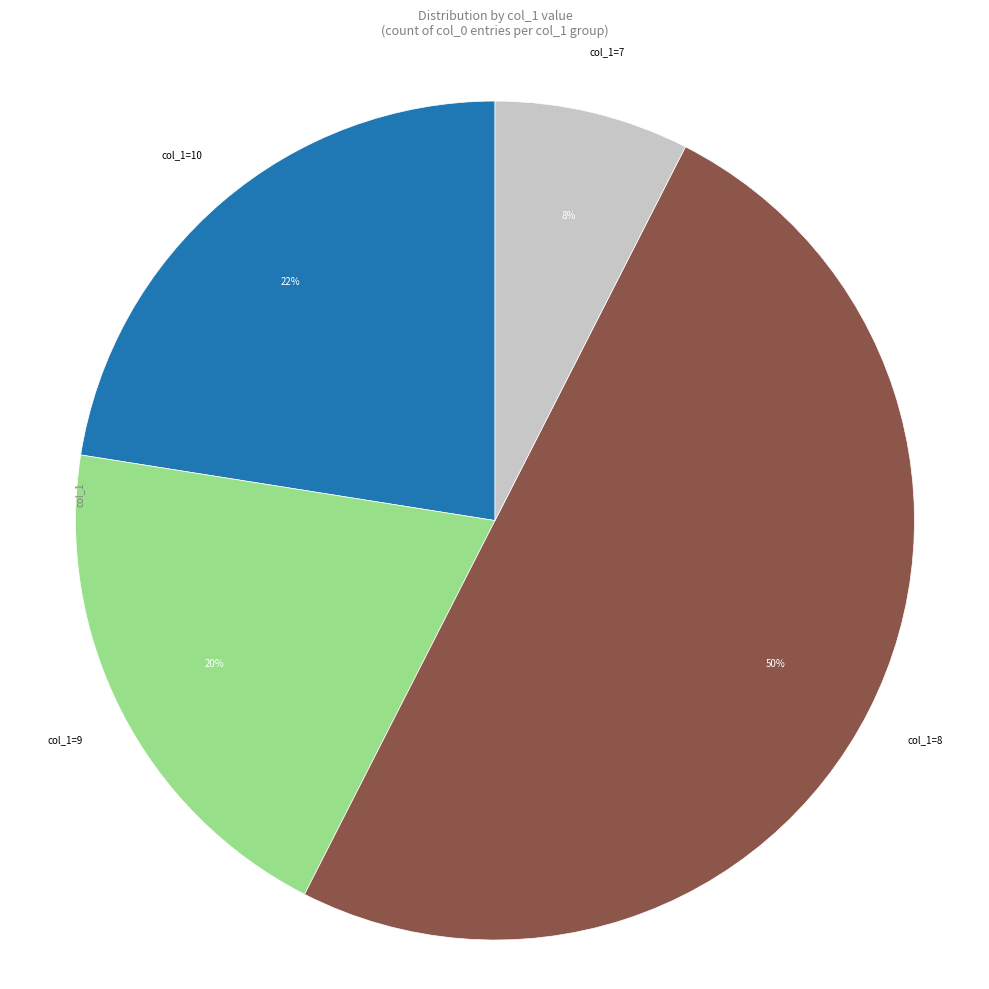

The col_1=8 slice represents 50% of the pie. True or false?

True